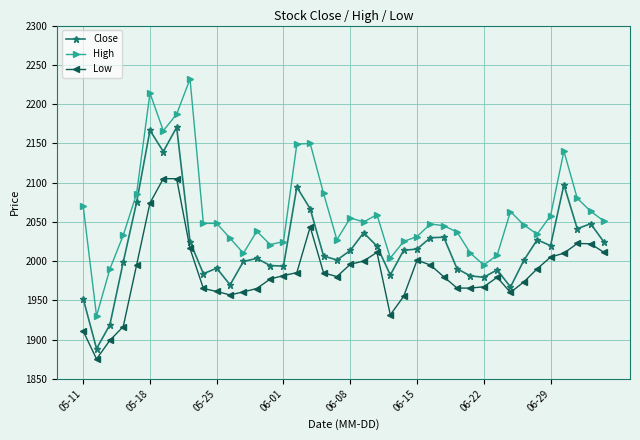

Rank the series by their maximum value, from highest to lowest.

High, Close, Low